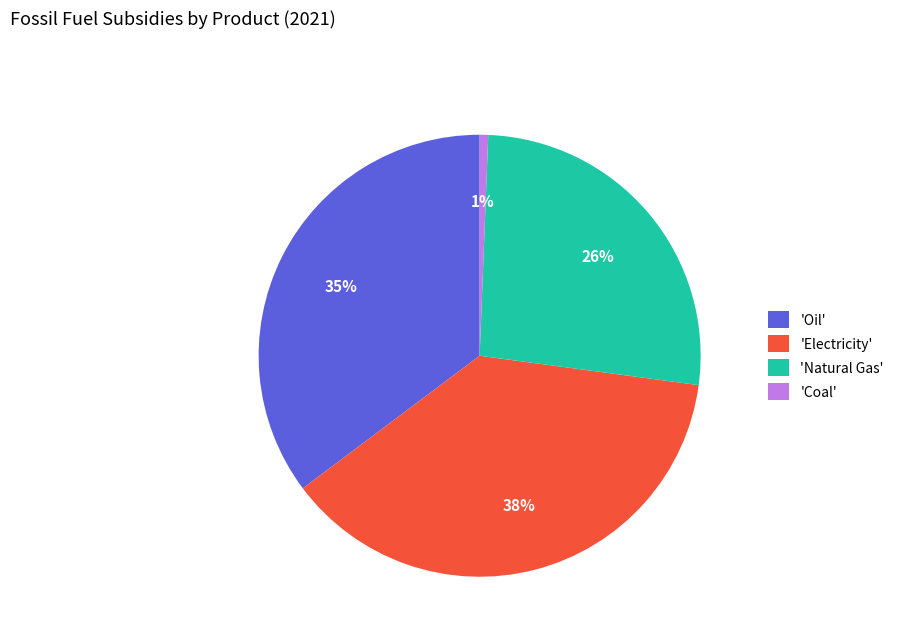

To the nearest percent, what is the difference between the 'Coal' and 'Electricity' slice percentages?

37%